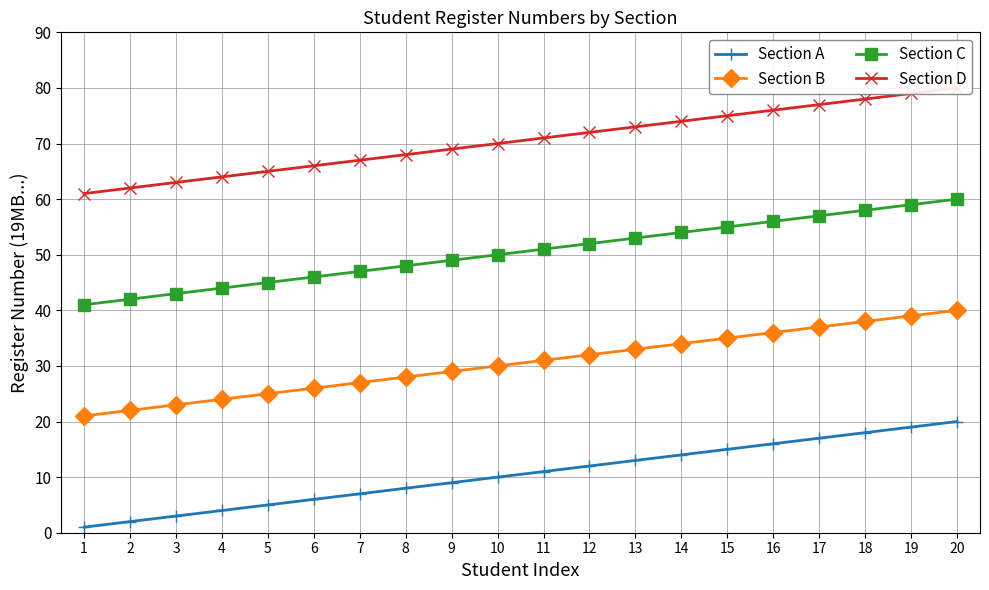

At which label does Section A reach its peak?

20